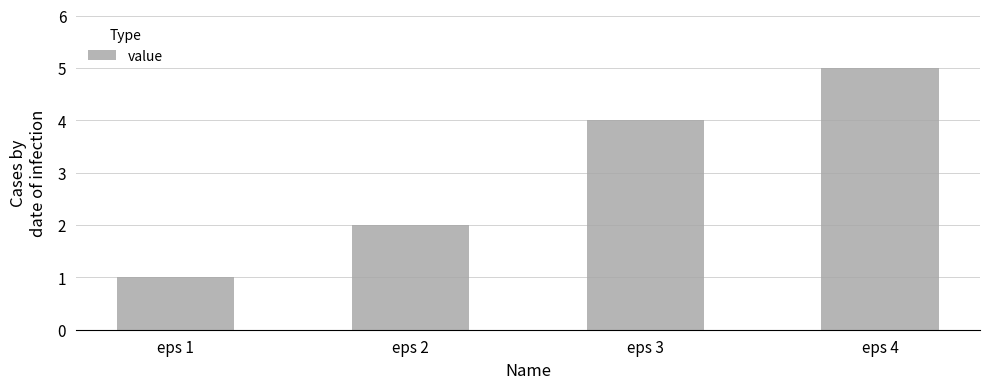

What is the greatest value displayed?

5